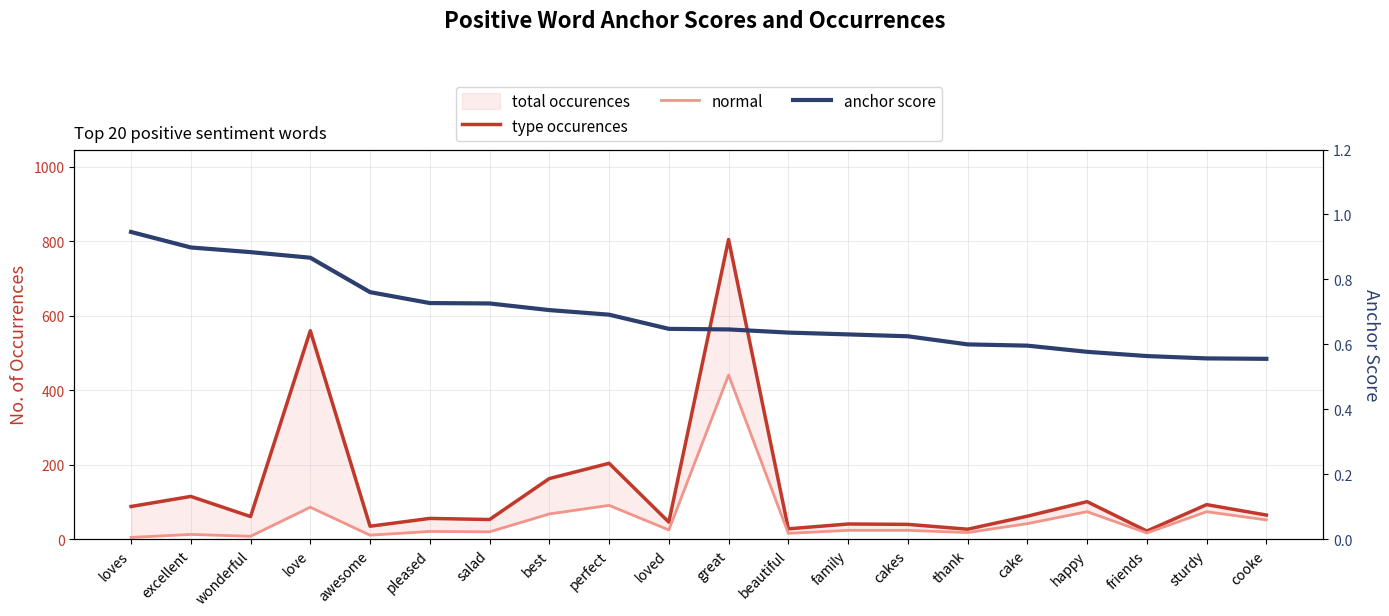

True or false: normal has more than 2 interior local peaks.

True